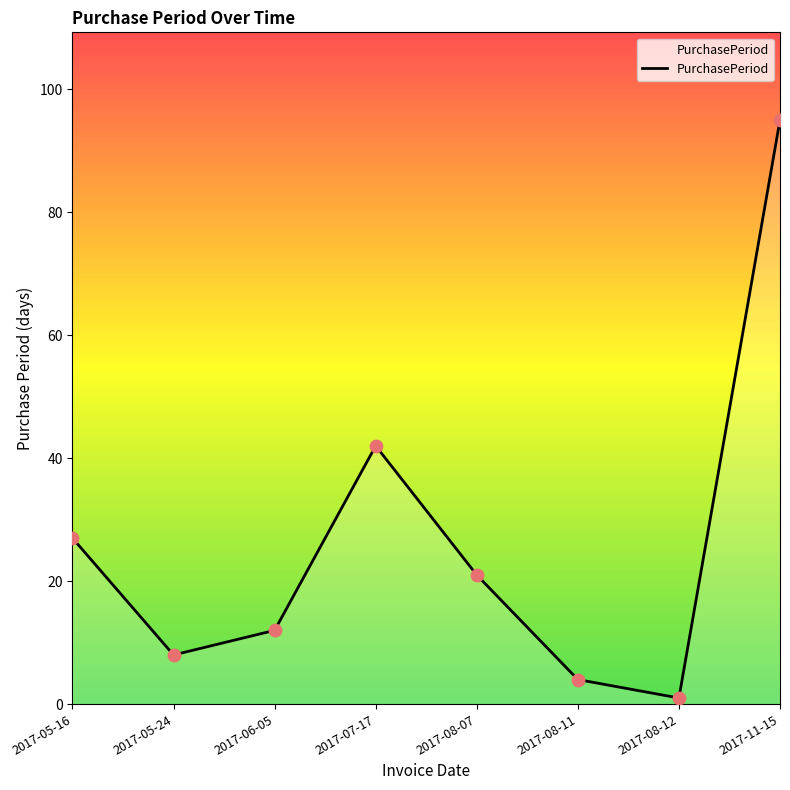

What is the change in value from 2017-06-05 to 2017-11-15?

+83